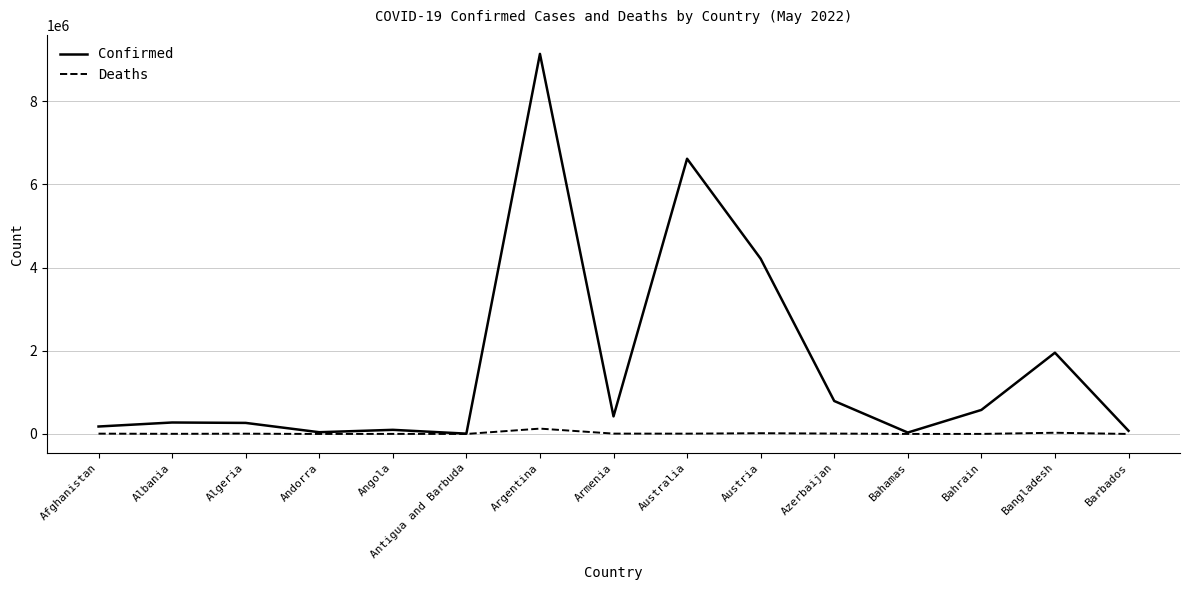

What is the greatest value displayed?

9135308